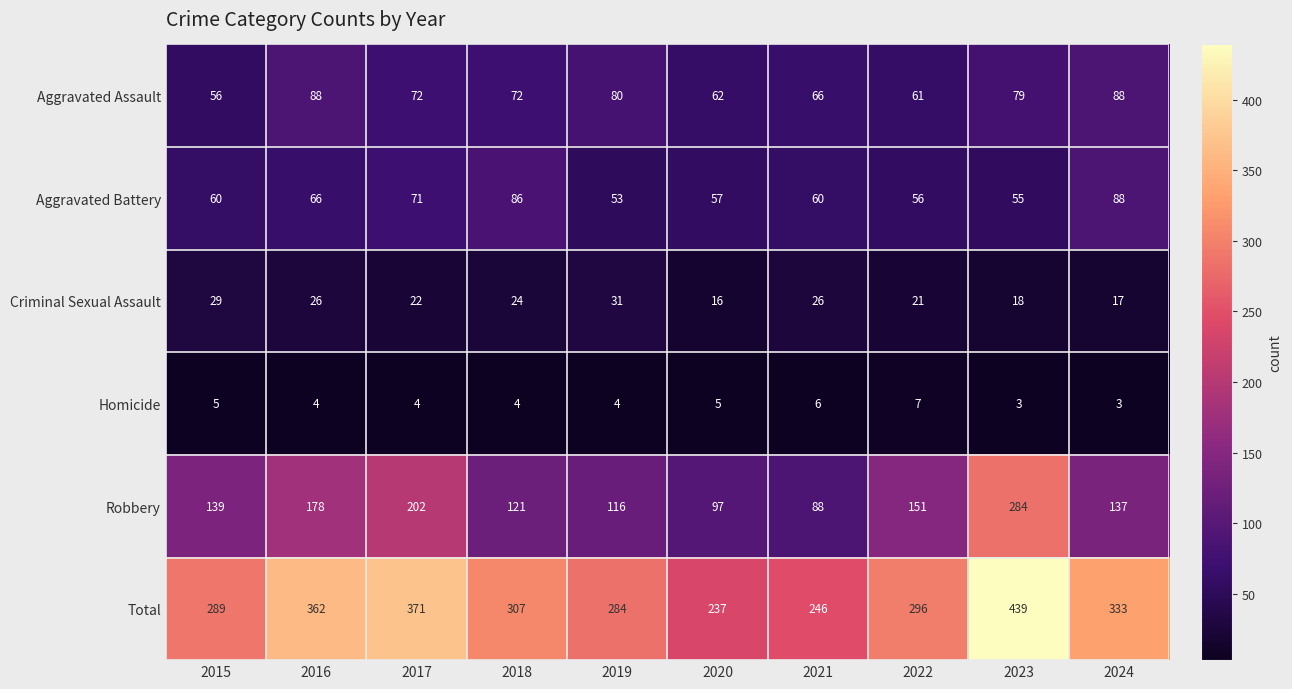

What is the sum of the Homicide values at 2015 and 2016?

9